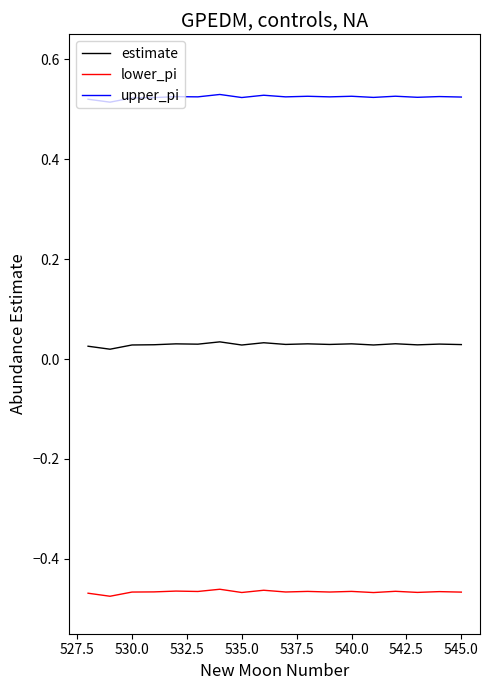

List the series in order of their overall mean, highest first.

upper_pi, estimate, lower_pi